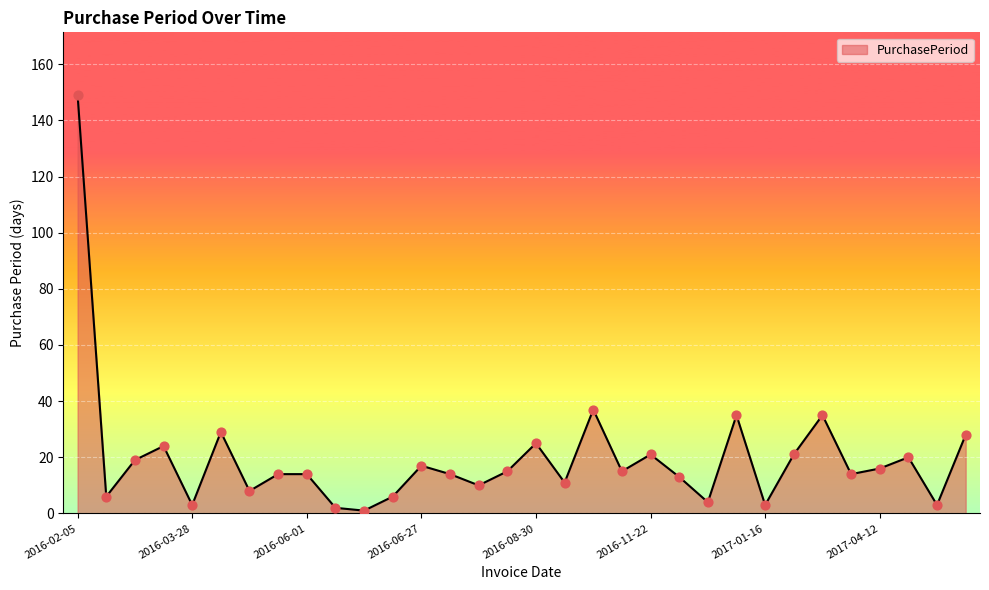

What is the difference between the maximum and minimum values?

148